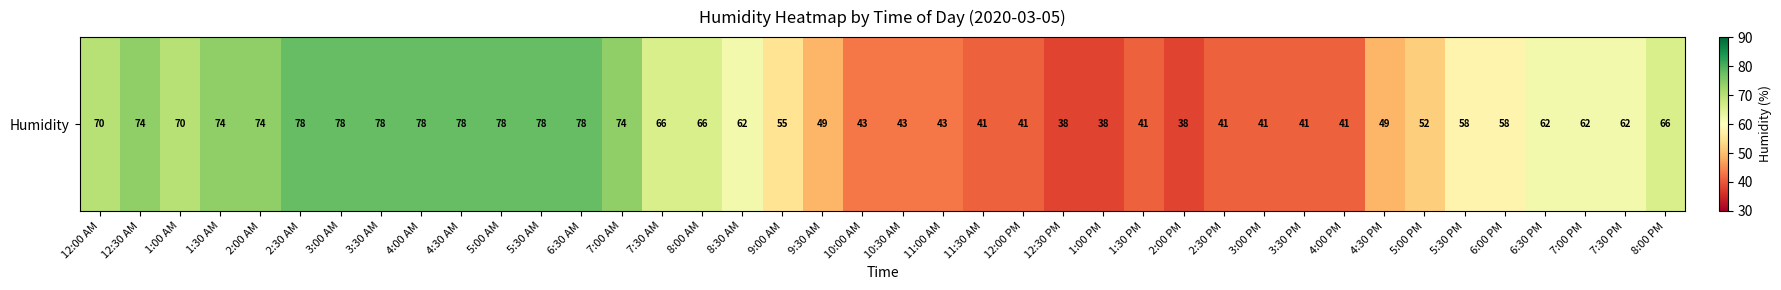

How many distinct data groups are displayed?

1